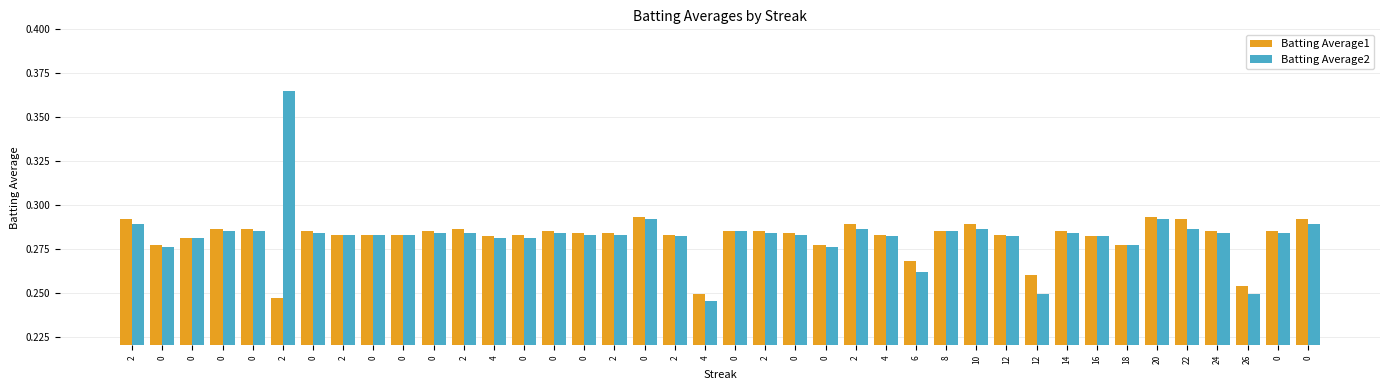

What is the greatest value displayed?

0.4